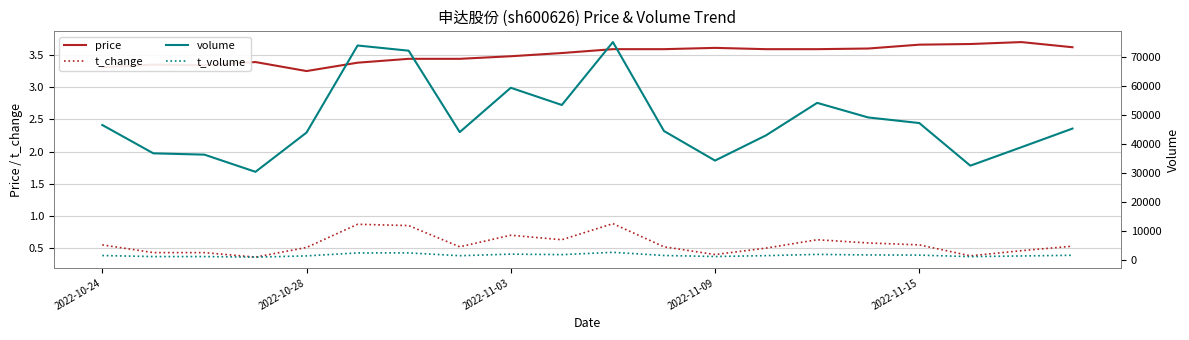

What is the value of the t_volume point at the 20th from the left?

1660.0